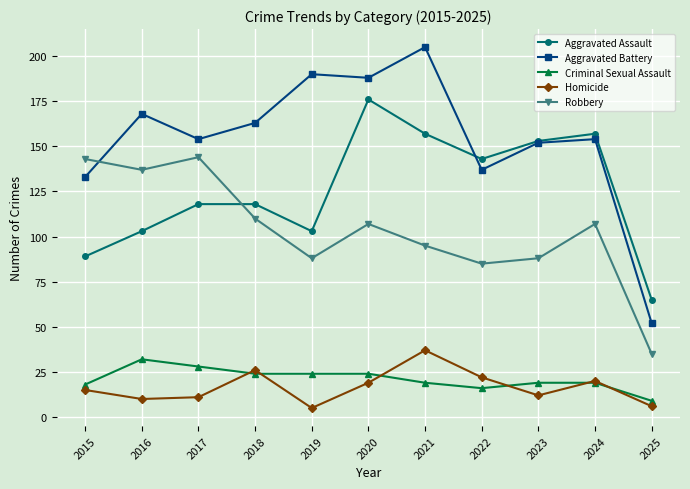

Rank the series at 2015 from lowest to highest value.

Homicide, Criminal Sexual Assault, Aggravated Assault, Aggravated Battery, Robbery